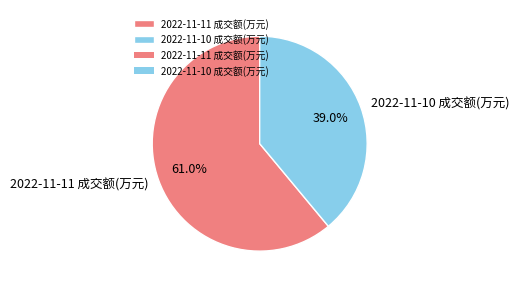

What is the largest slice in the pie chart?

2022-11-11 成交额(万元)